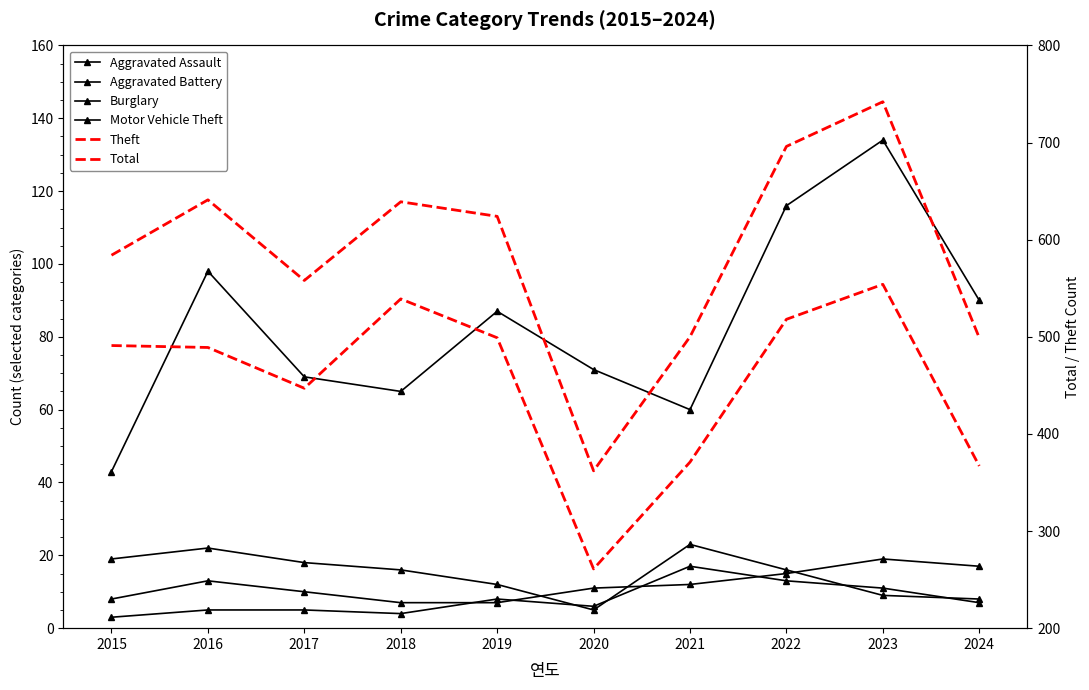

List the labels in order of Burglary value, largest first.

2021, 2016, 2015, 2017, 2018, 2022, 2019, 2023, 2024, 2020